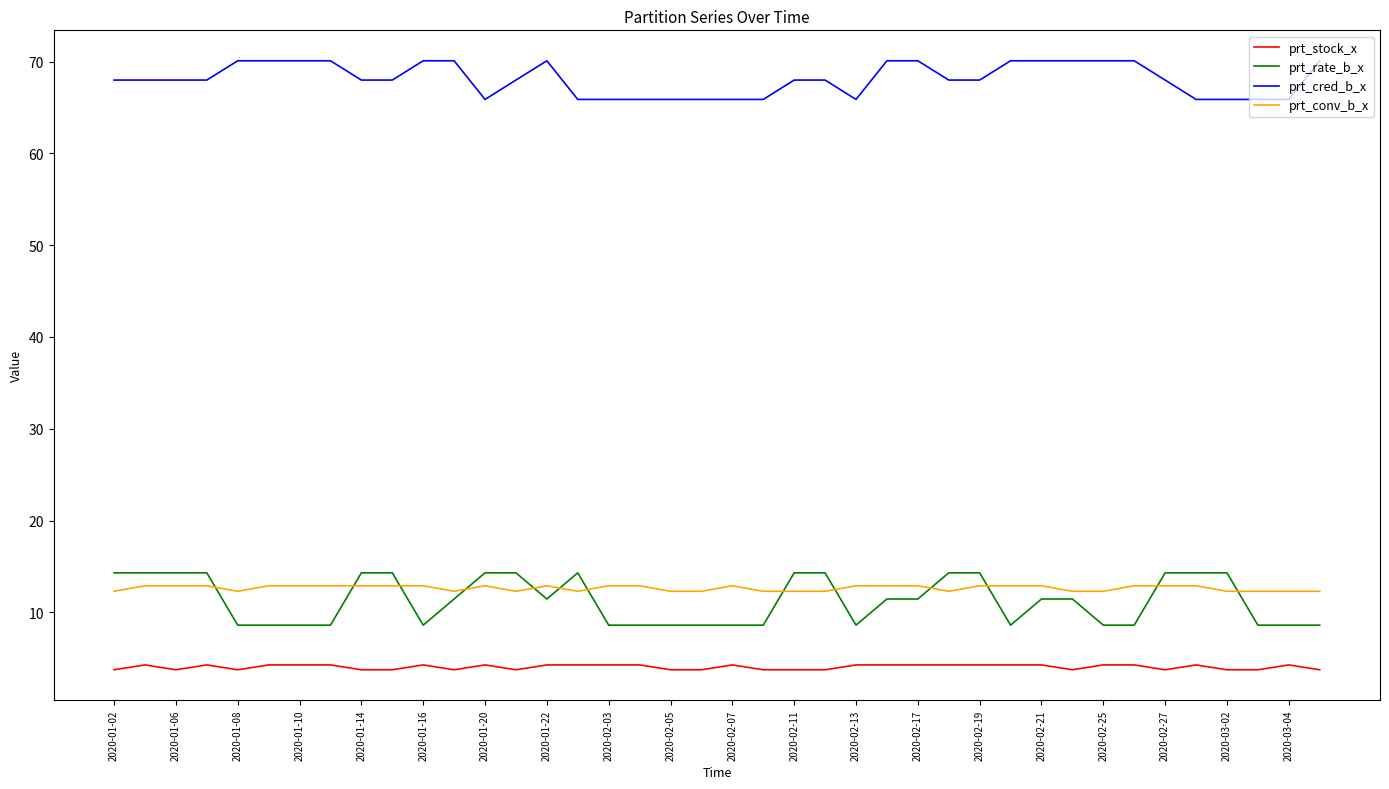

Which series has the largest total across all categories?

prt_cred_b_x